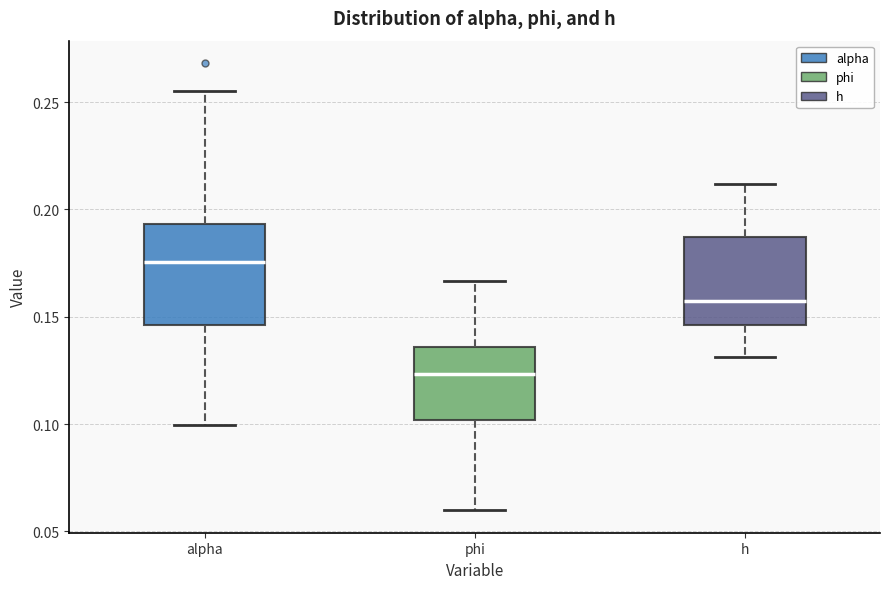

Where is the lower edge of the box for alpha on the y-axis? The values are not printed on the chart, so give them approximately, as read against the axis.

0.145